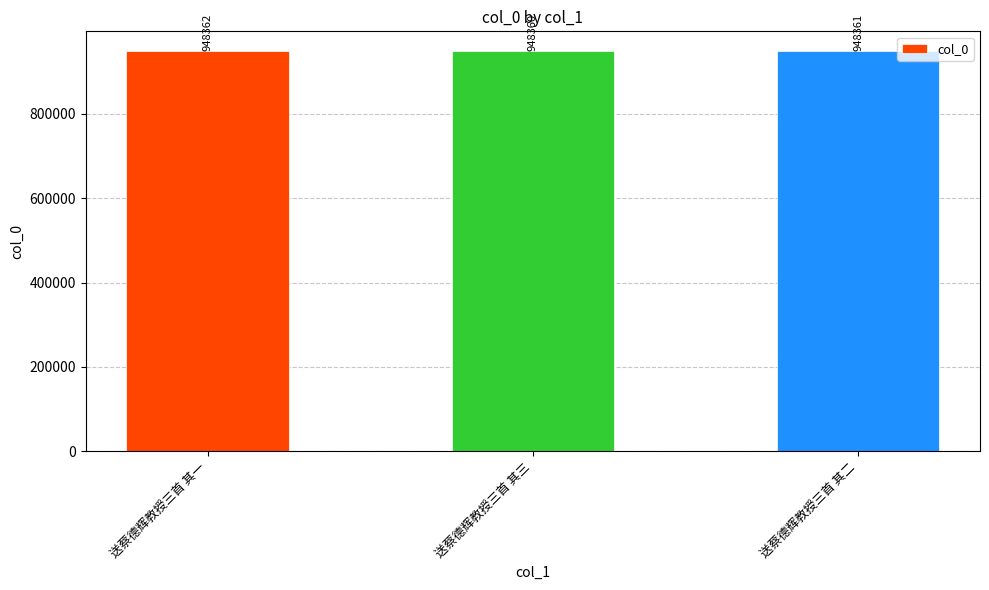

Are the bars grouped side by side (vs. stacked)?

No